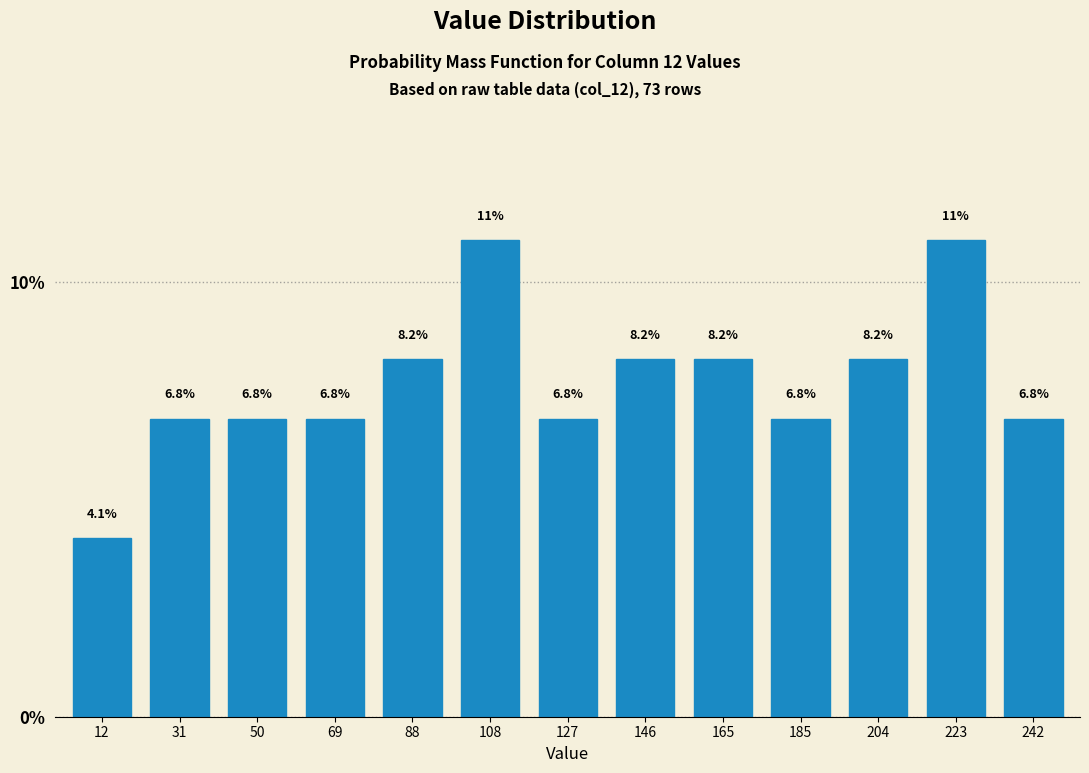

Reading left to right, transcribe all the data shown in this chart.

12=4.1	31=6.8	50=6.8	69=6.8	88=8.2	108=11.0	127=6.8	146=8.2	165=8.2	185=6.8	204=8.2	223=11.0	242=6.8